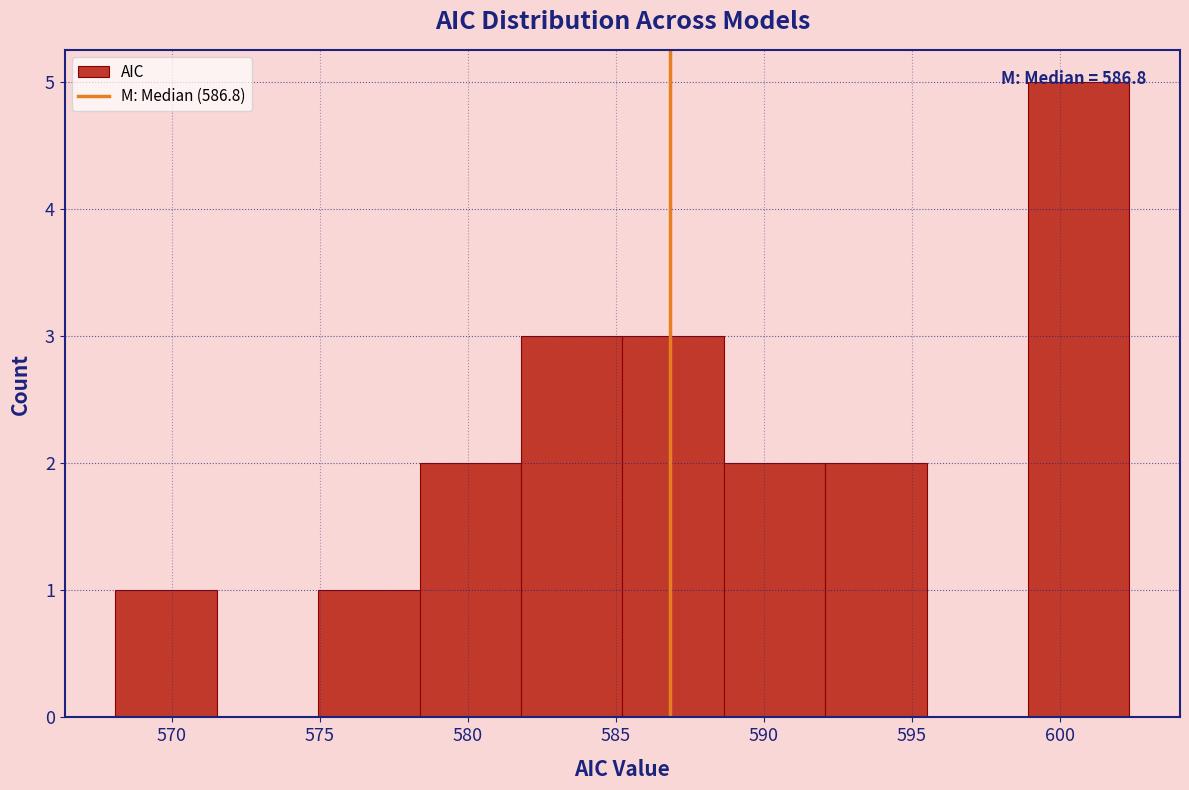

Over which range of the x-axis is the bar tallest?

599.0 to 602.5